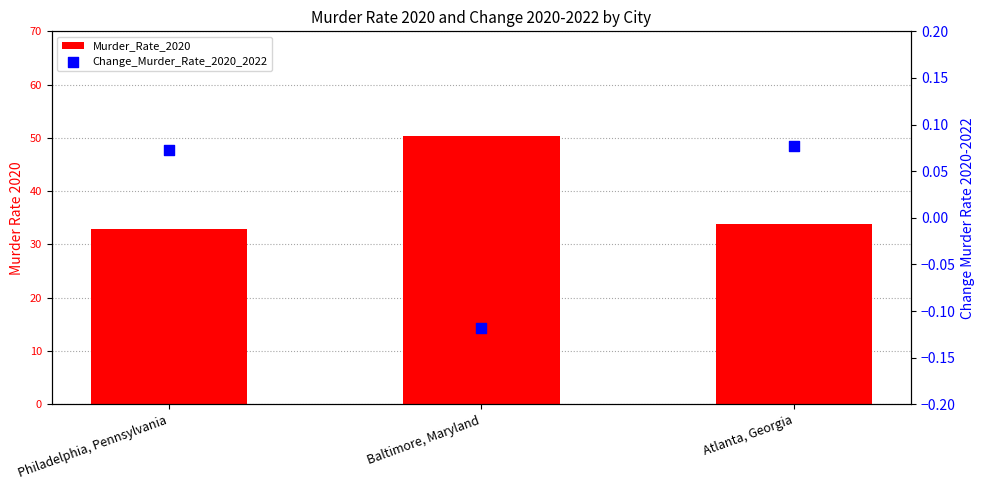

What are all the series names shown in the legend?

Murder_Rate_2020, Change_Murder_Rate_2020_2022